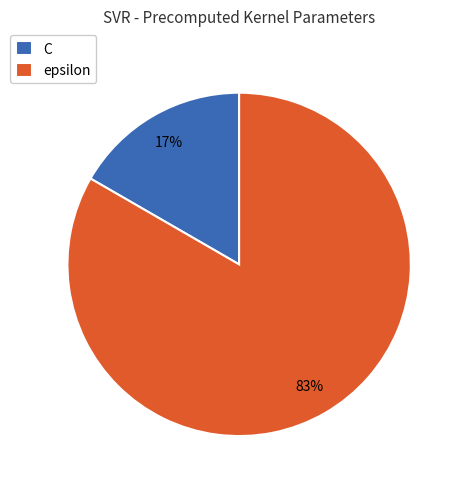

How many segments does this pie chart have?

2